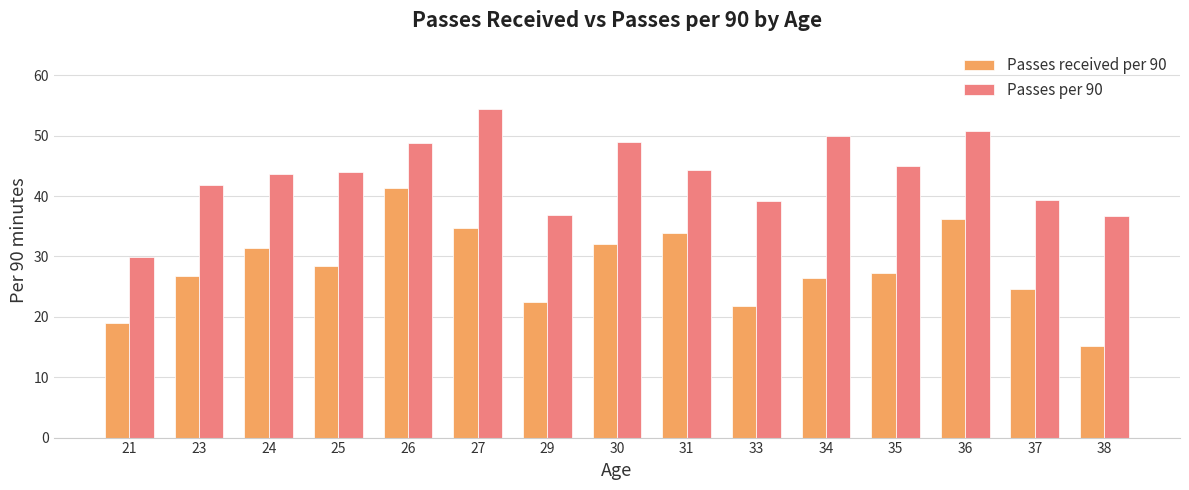

What is the sum of the Passes per 90 values at 35 and 23?

86.7